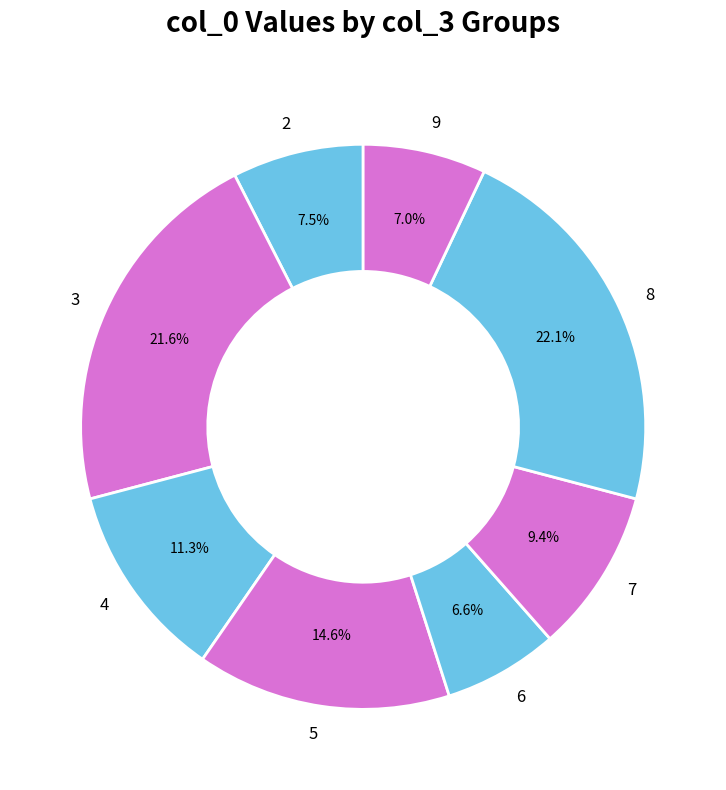

Is there any slice that represents more than half of the pie?

No